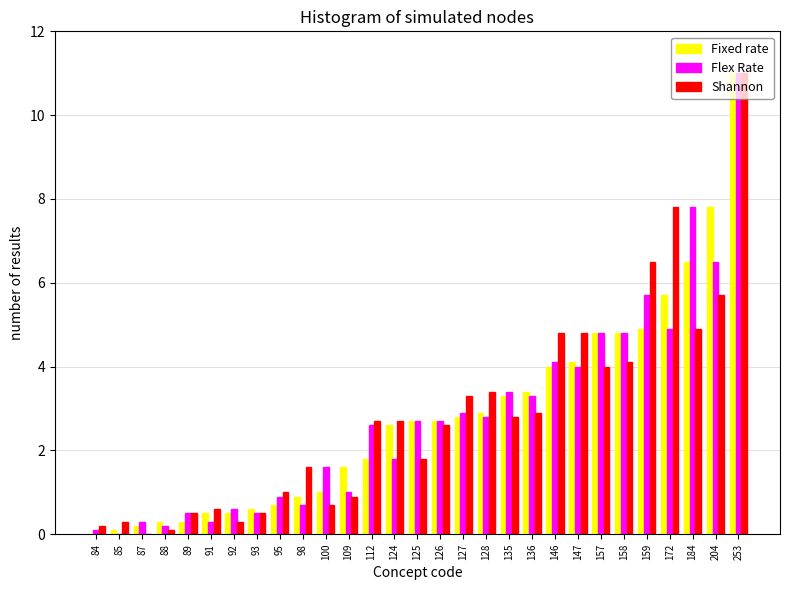

What is the maximum value shown in the chart?

11.0